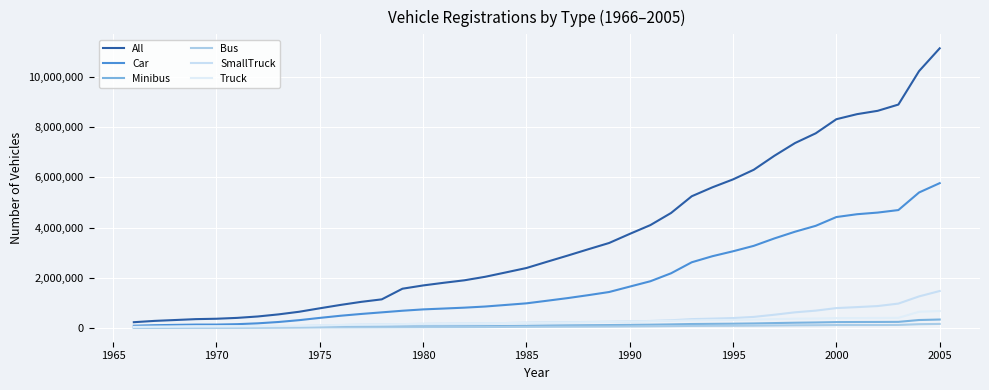

Reading left to right, extract all data points from this chart.

All: 231977	284194	318768	354398	369808	403880	460087	543318	647947	785920	920141	1042239	1142561	1566405	1696681	1802742	1901926	2041244	2215174	2391357	2641353	2887287	3140265	3388259	3750678	4101975	4584717	5250622	5606712	5922859	6305707	6863462	7371541	7758511	8320449	8521956	8655170	8903843	10236357	11145826
Car: 91469	112367	125375	137345	137771	153676	187272	240360	313160	403546	488894	560424	624438	688687	742252	776432	811465	856350	919577	983444	1087234	1193021	1310257	1434830	1649879	1864344	2181388	2619852	2861640	3058511	3274156	3570105	3838288	4072326	4422180	4534803	4600140	4700343	5400440	5772745
Minibus: 10913	16008	18967	20540	20916	22380	25559	30055	34122	40623	46066	51999	56836	61596	64707	66514	69598	73585	80697	87951	97917	106314	112885	118026	125399	133632	145312	159900	166424	173051	182694	197057	211495	221683	235885	239381	241700	245394	318954	338539
Bus: 12041	13332	13948	15529	15980	17140	18504	20011	21404	23763	25388	27096	28559	30634	32783	33839	35432	38478	43638	47119	50798	53554	56172	58859	63700	68973	75592	84254	87545	90197	94978	101896	108361	112186	118454	119306	120097	123500	152712	163390
SmallTruck: 31462	39927	43441	48655	52152	57011	62796	71043	81025	98579	116861	134213	144695	155278	165821	172269	178762	186427	198106	212505	224755	233480	240718	248567	263407	280891	308180	354290	374473	397743	442788	529838	626004	692935	794459	833175	875381	973457	1259867	1475057
Truck: 47931	56889	62616	69478	70730	73433	78920	86780	95309	108381	122176	138093	146551	157095	164893	172372	180772	190277	197721	205496	217111	225872	234166	241392	257353	273409	287160	305511	313771	321421	333269	353586	371163	378967	394283	396493	399025	405034	647420	676929